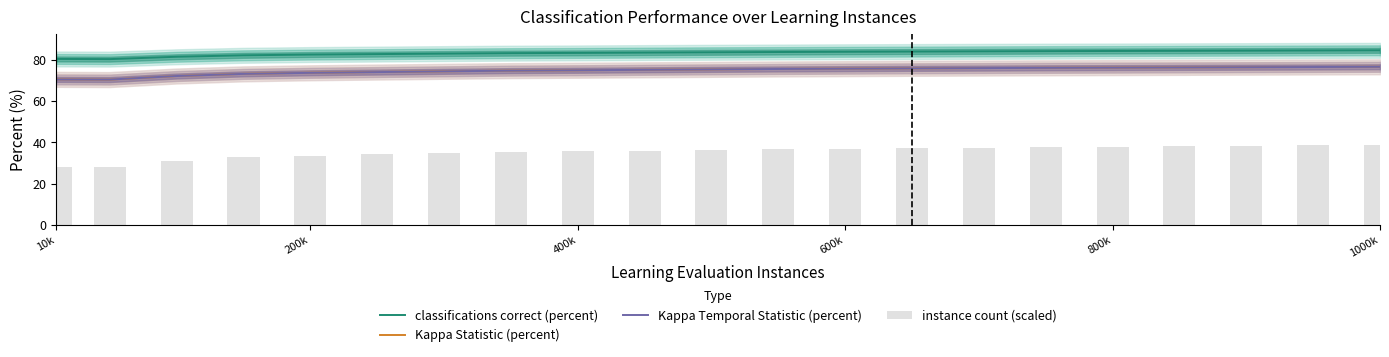

Reading right to left, extract all data points from this chart.

classifications correct (percent): 84.5	84.4	84.3	84.3	84.2	84.1	84.0	83.9	83.8	83.7	83.5	83.4	83.2	83.1	82.9	82.7	82.5	82.1	81.4	80.2	80.3
Kappa Statistic (percent): 76.5	76.5	76.3	76.2	76.2	76.0	75.9	75.8	75.7	75.5	75.3	75.1	74.9	74.7	74.4	74.0	73.7	73.1	72.1	70.4	70.5
Kappa Temporal Statistic (percent): 76.5	76.4	76.3	76.2	76.1	76.0	75.9	75.8	75.6	75.5	75.3	75.1	74.9	74.7	74.3	74.0	73.6	73.1	72.1	70.4	70.4
instance count (scaled): 38.8	38.6	38.4	38.2	38.0	37.7	37.5	37.3	37.0	36.7	36.4	36.0	35.6	35.3	34.8	34.2	33.6	32.7	31.0	28.1	28.3